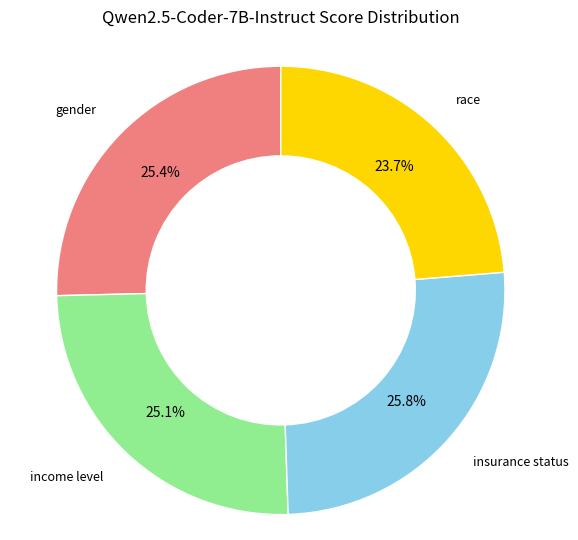

Is there any slice that represents more than half of the pie?

No